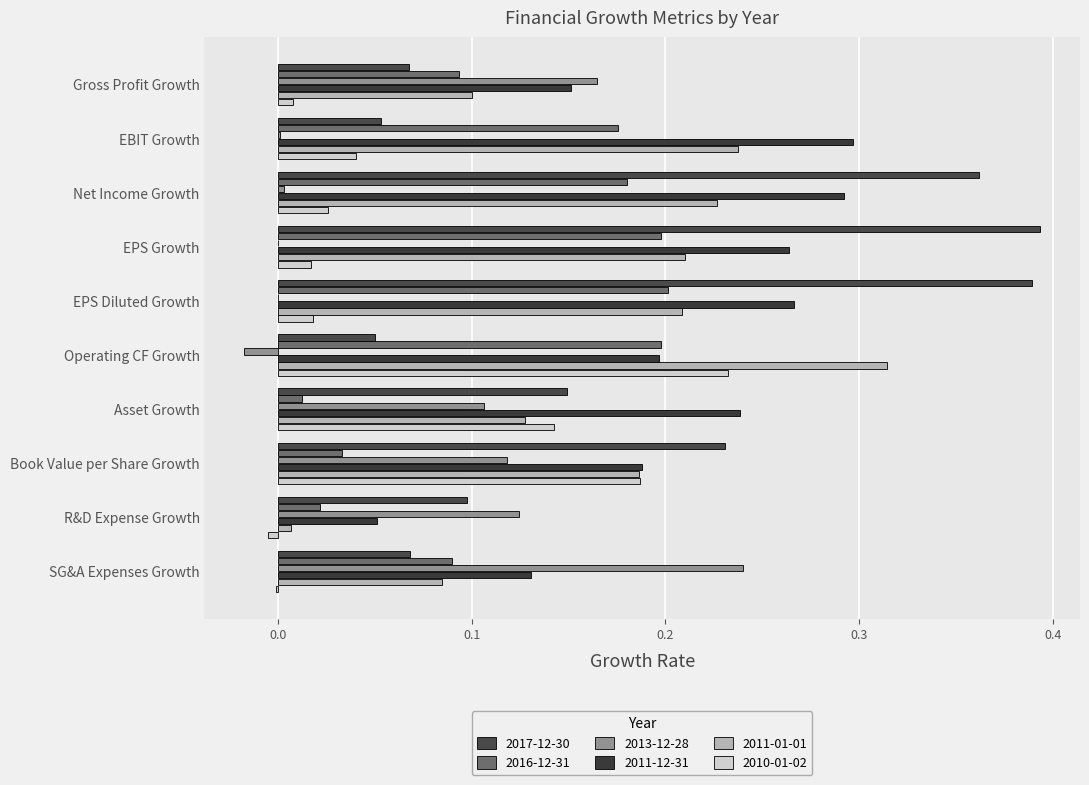

How many data points does each series have?

10